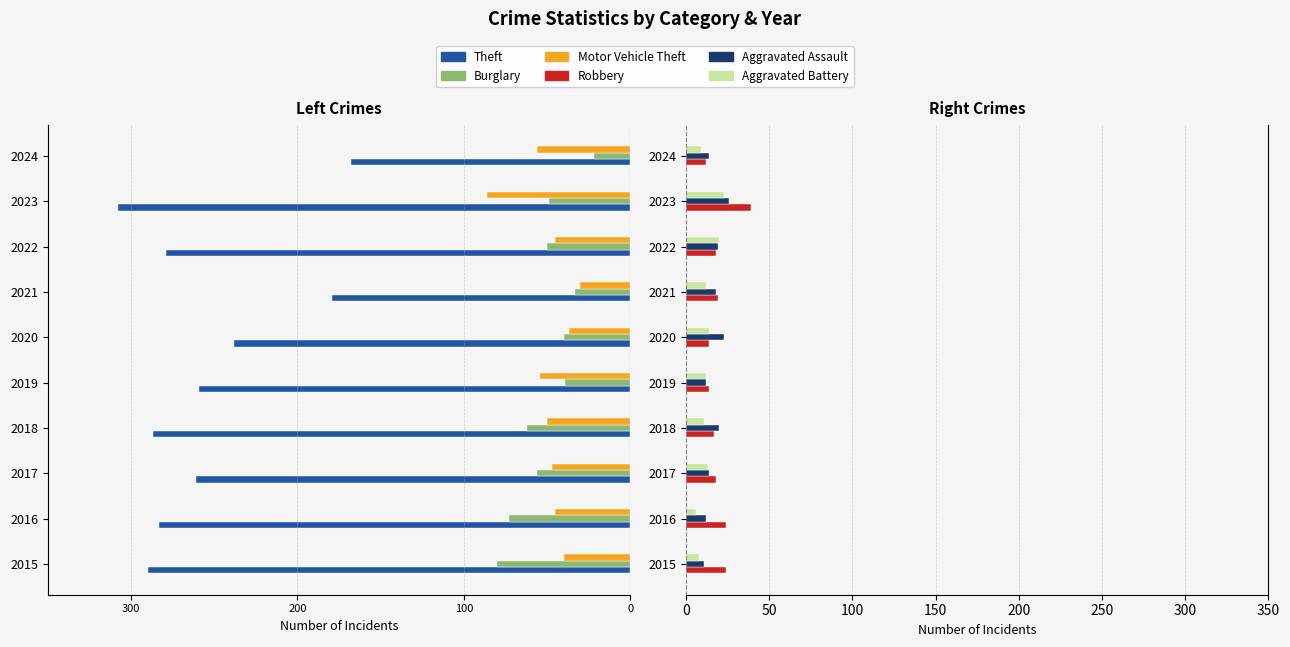

Between 2020 and 2021, which series saw the biggest shift?

Theft